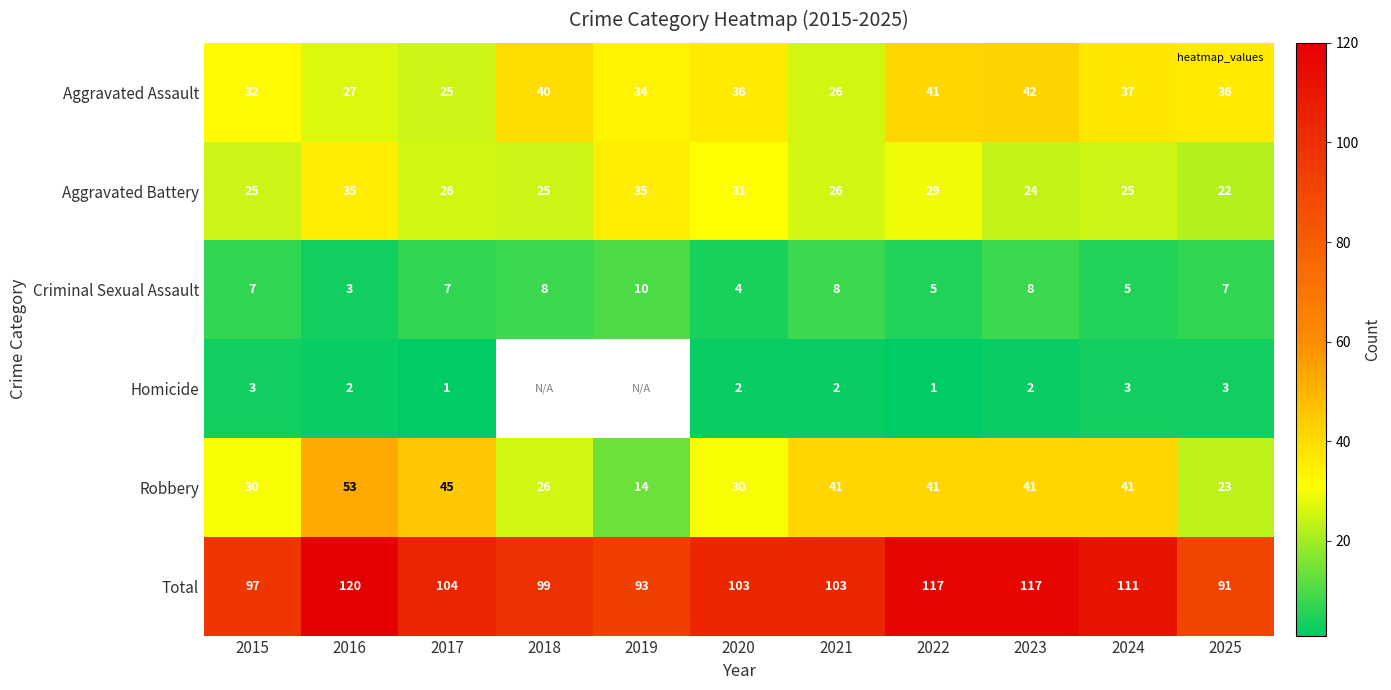

The value of Total at 2015 is 44.9. True or false?

False